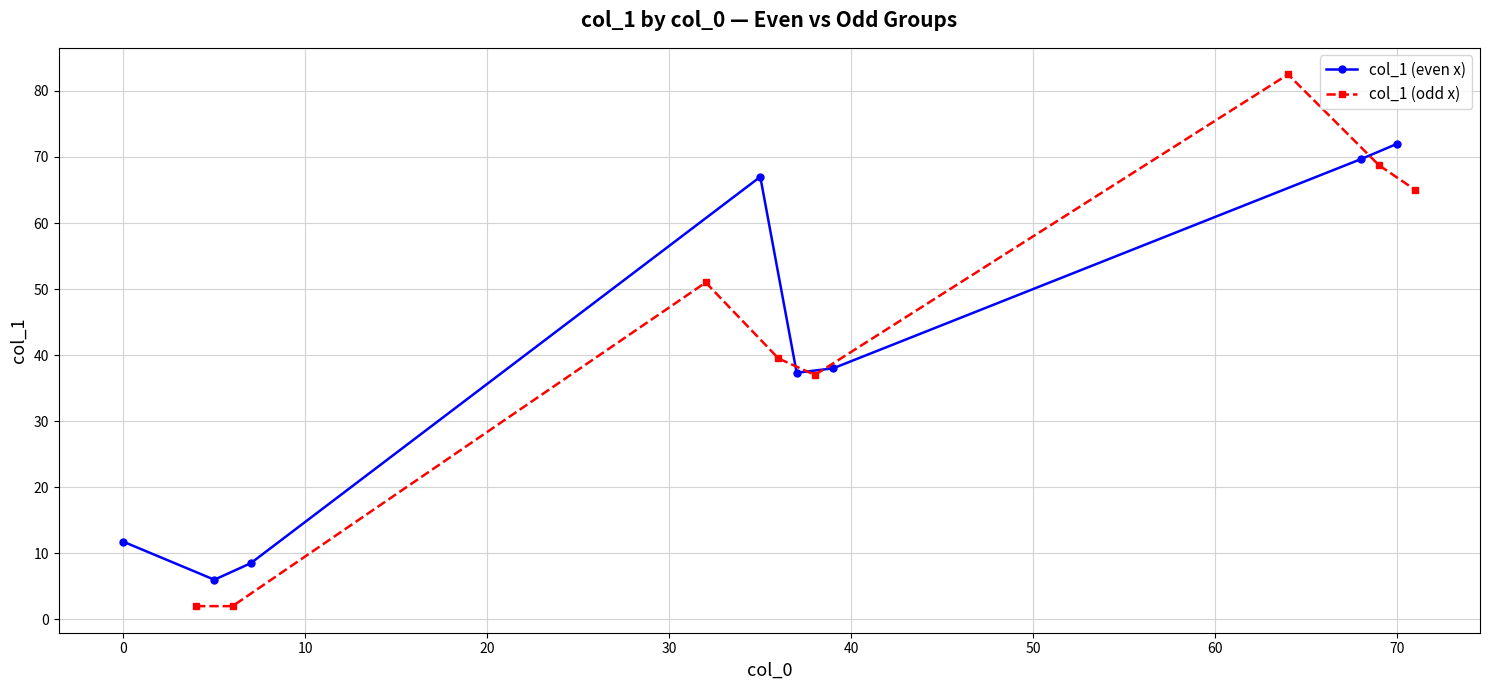

How many data points in col_1 (odd x) are above 51?

3